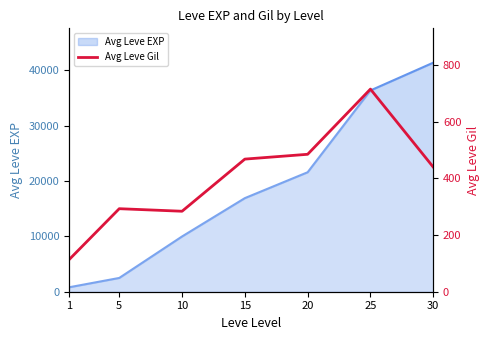

The value at 30 is 105. True or false?

False